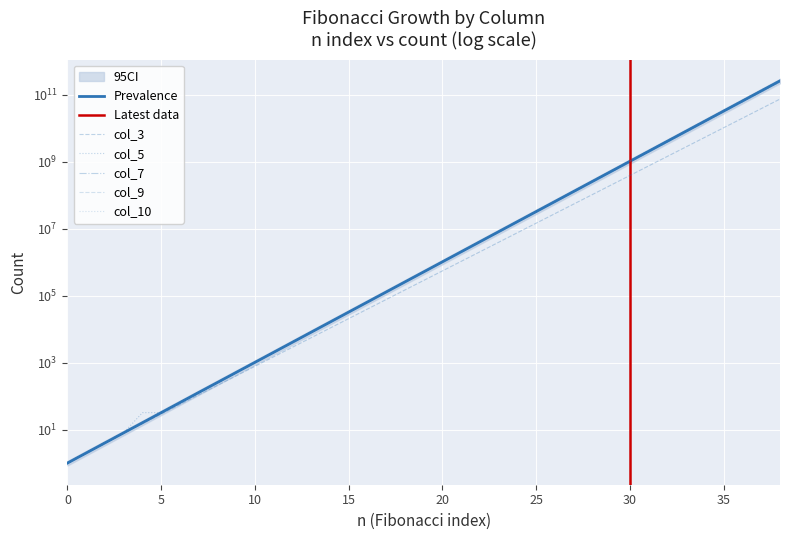

True or false: col_5 and col_9 cross at least once.

False